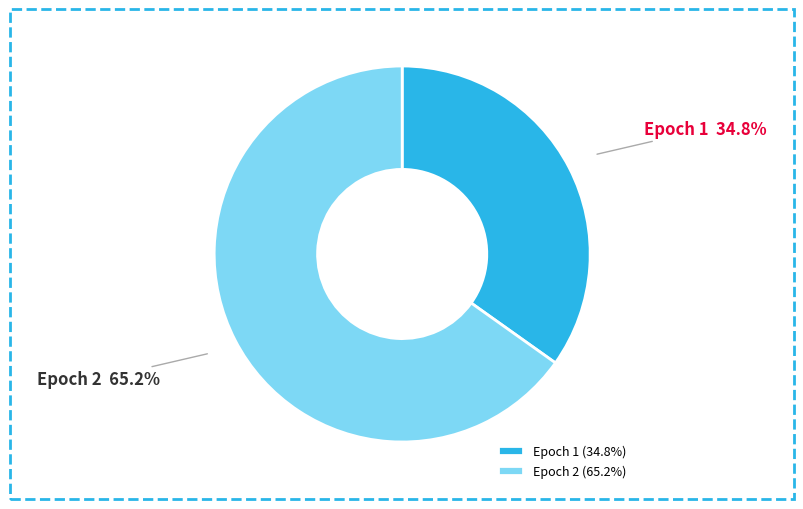

Count the number of slices in the pie.

2